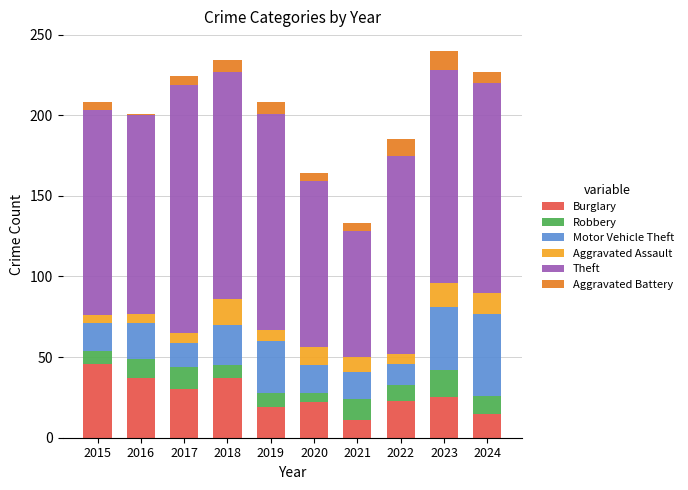

What is the maximum value for Burglary?

46